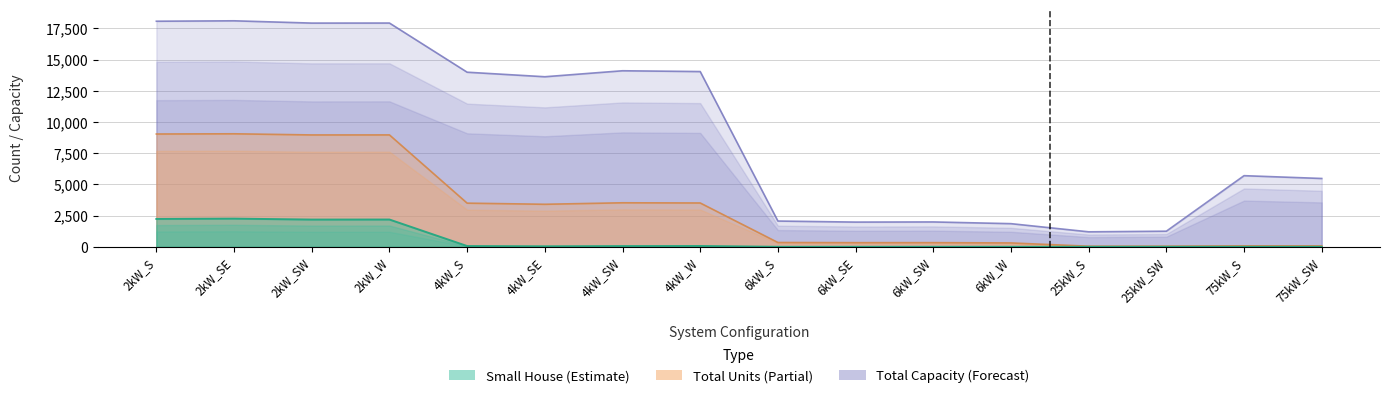

What is the total value across all series at 6kW_SW?

2324